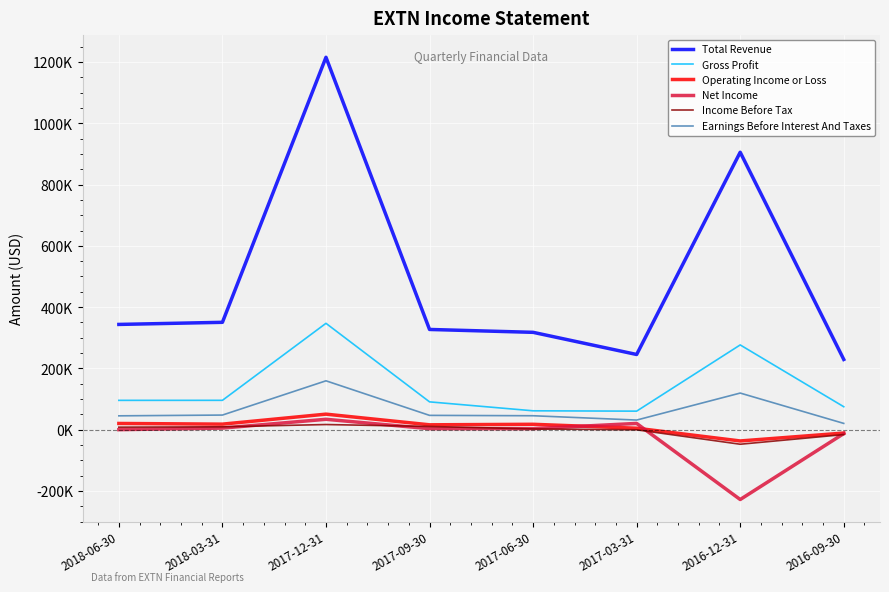

Does the chart have visible grid lines?

Yes